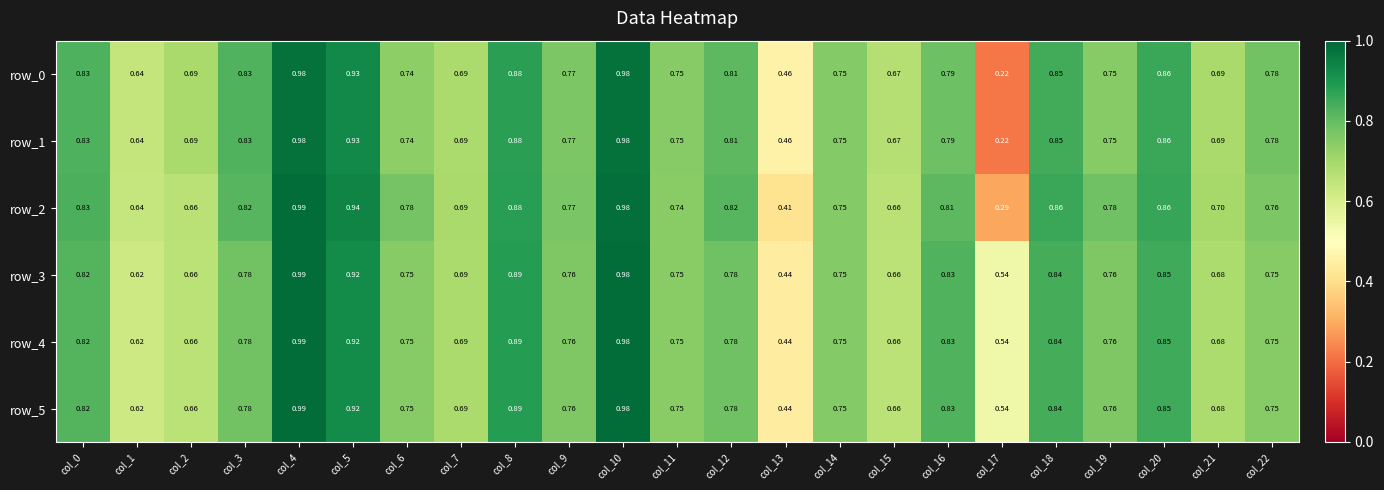

At which category is the sum across all series the highest?

col_4